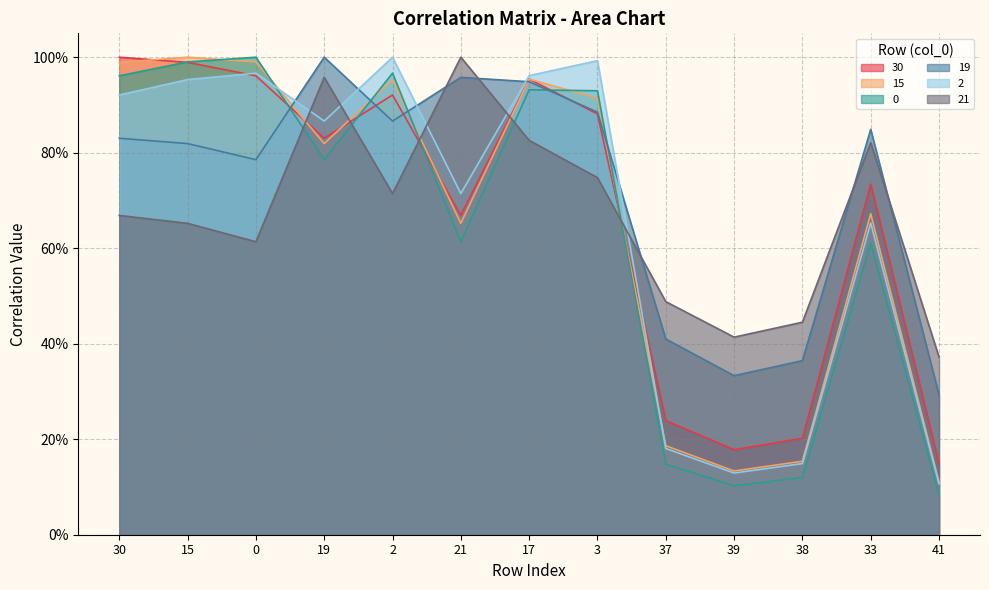

What are all the series names shown in the legend?

30, 15, 0, 19, 2, 21